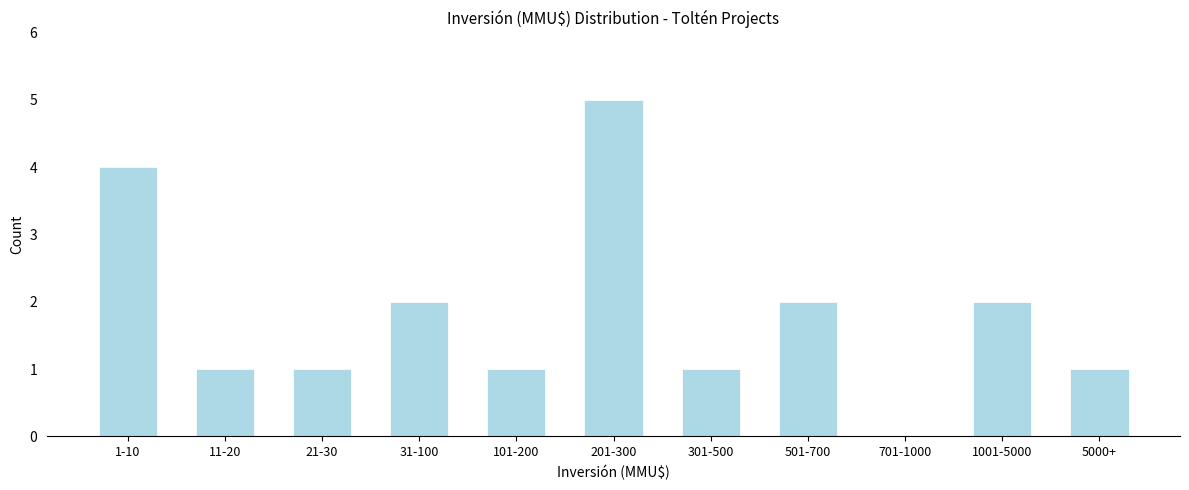

Reading right to left, transcribe all the data shown in this chart.

5000+=1	1001-5000=2	701-1000=0	501-700=2	301-500=1	201-300=5	101-200=1	31-100=2	21-30=1	11-20=1	1-10=4